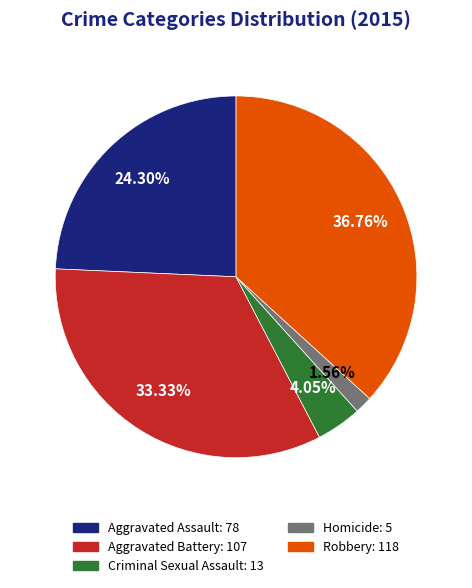

What is the smallest slice in the pie chart?

Homicide